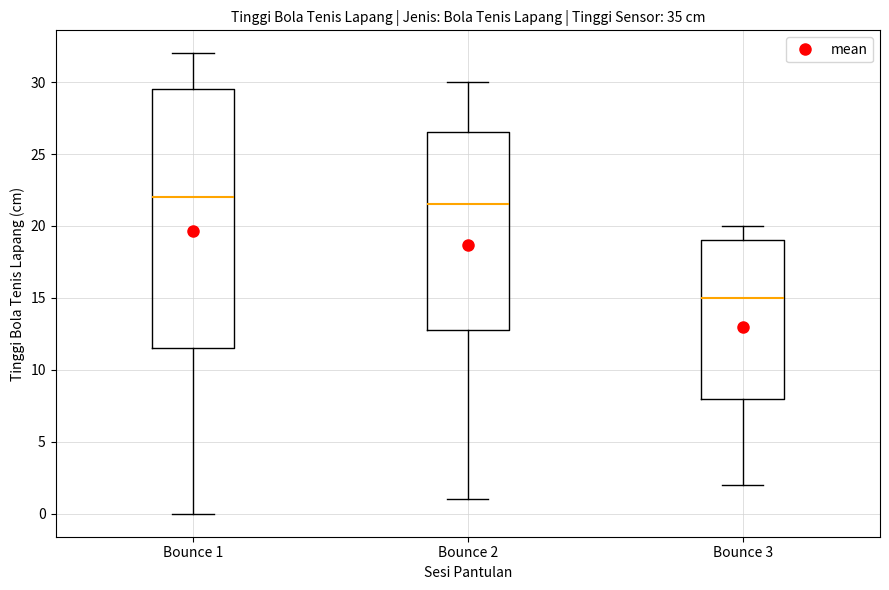

Reading left to right, read every box against the y-axis: the position of its median line, the range the box covers, and the ends of its whiskers. The values are not printed on the chart, so give them approximately, as read against the axis.

Bounce 1: median 22.0, box 11.5 to 29.5, whiskers 0.0 to 32.0
Bounce 2: median 21.5, box 13.0 to 26.5, whiskers 1.0 to 30.0
Bounce 3: median 15.0, box 8.0 to 19.0, whiskers 2.0 to 20.0